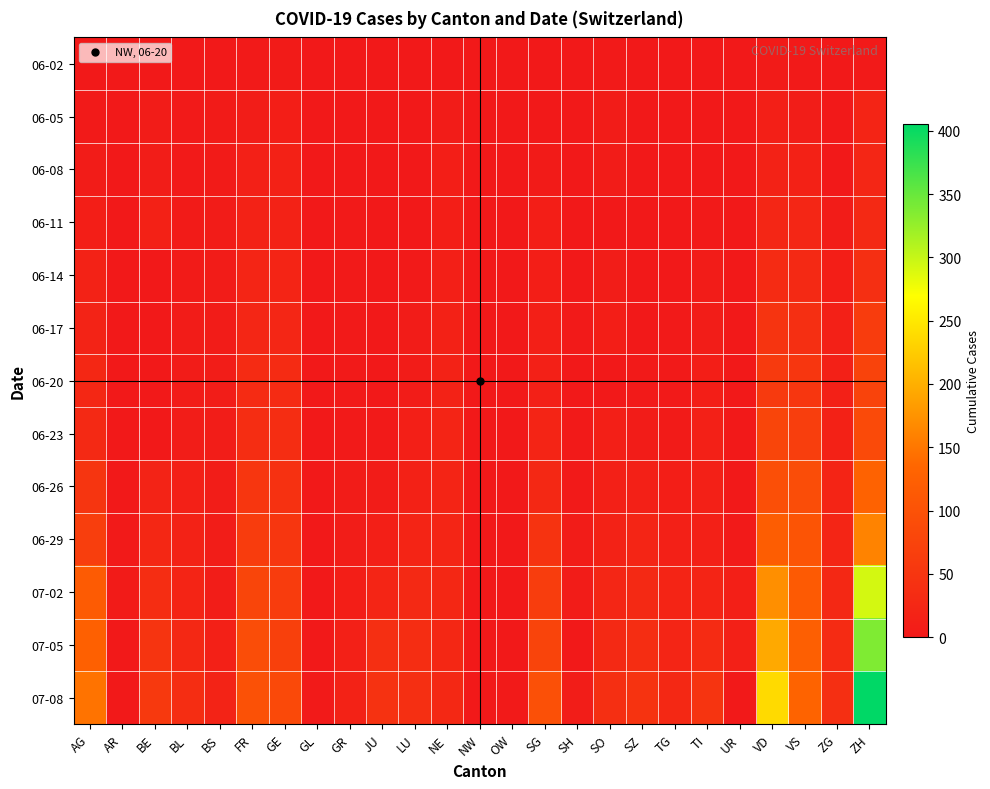

What is the spread (max minus min) of values at SG?

98